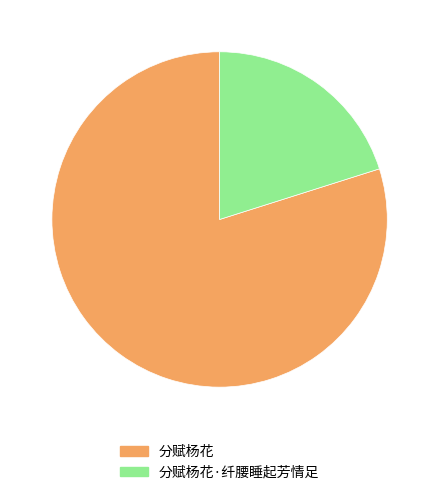

Which category has the smallest portion of the pie?

分赋杨花·纤腰睡起芳情足